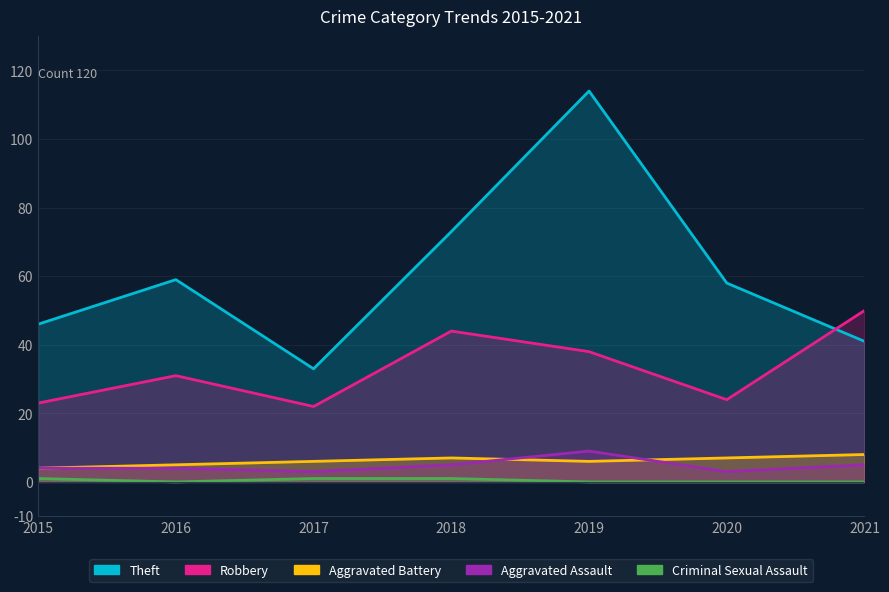

At which label does Theft first exceed 58?

2016